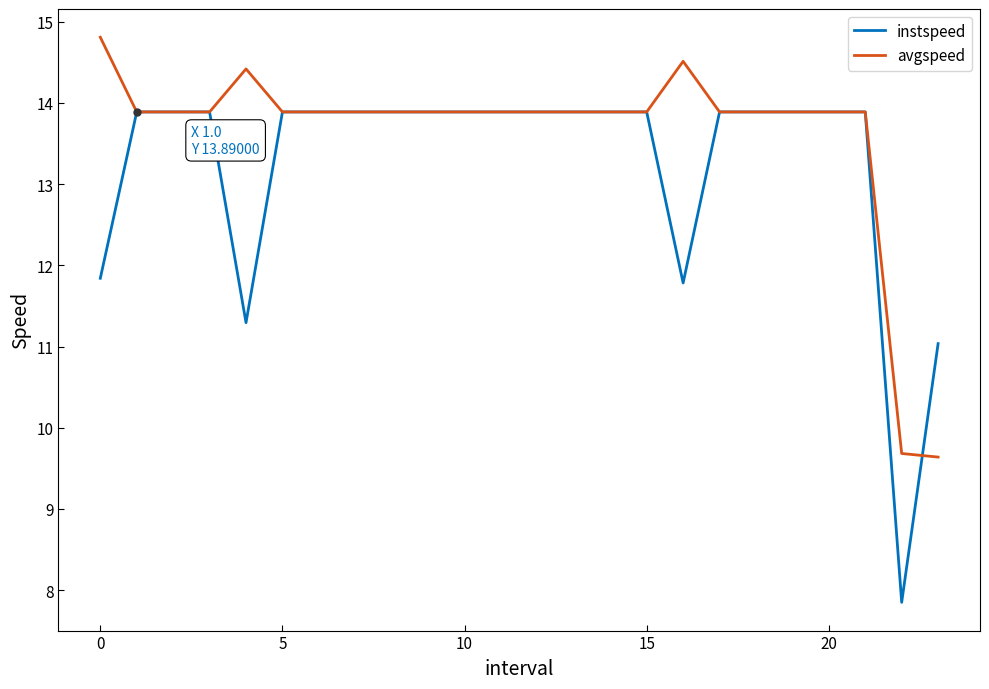

Reading left to right, what are all the values shown in this chart?

instspeed: 11.8	13.9	13.9	13.9	11.3	13.9	13.9	13.9	13.9	13.9	13.9	13.9	13.9	13.9	13.9	13.9	11.8	13.9	13.9	13.9	13.9	13.9	7.8	11.0
avgspeed: 14.8	13.9	13.9	13.9	14.4	13.9	13.9	13.9	13.9	13.9	13.9	13.9	13.9	13.9	13.9	13.9	14.5	13.9	13.9	13.9	13.9	13.9	9.7	9.6